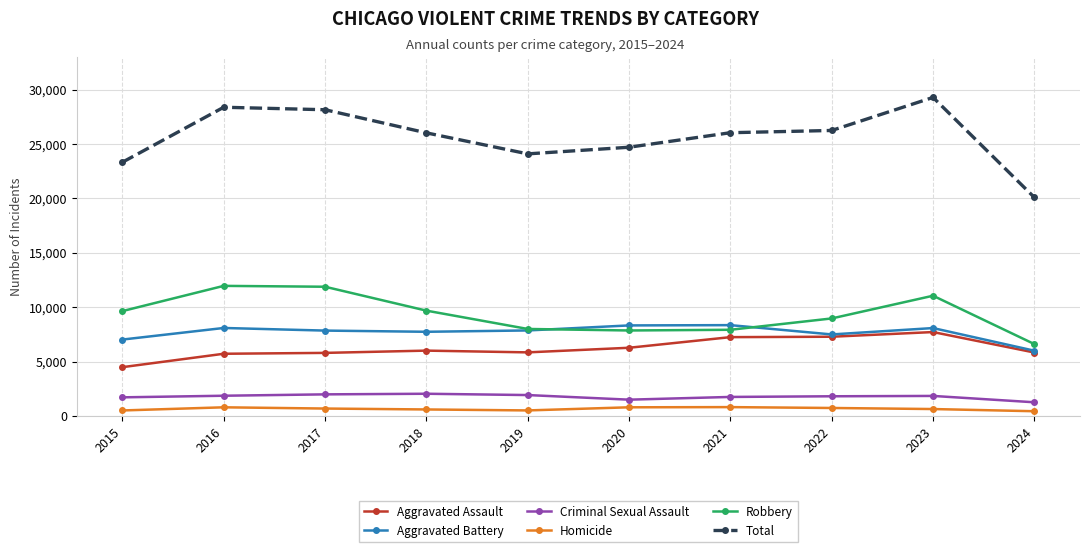

Which series has the largest total across all categories?

Total